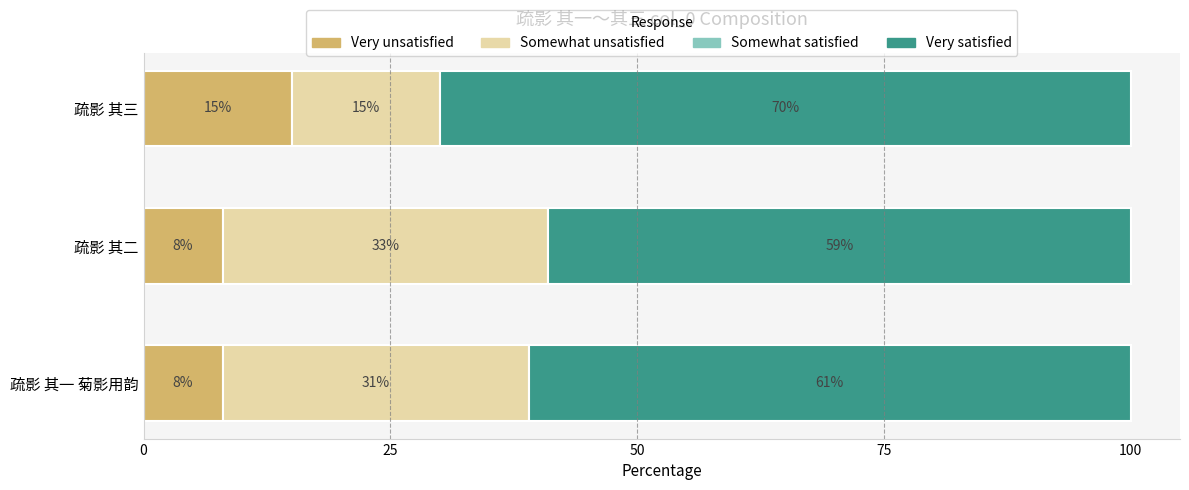

Read the Very unsatisfied value at 疏影 其二.

8